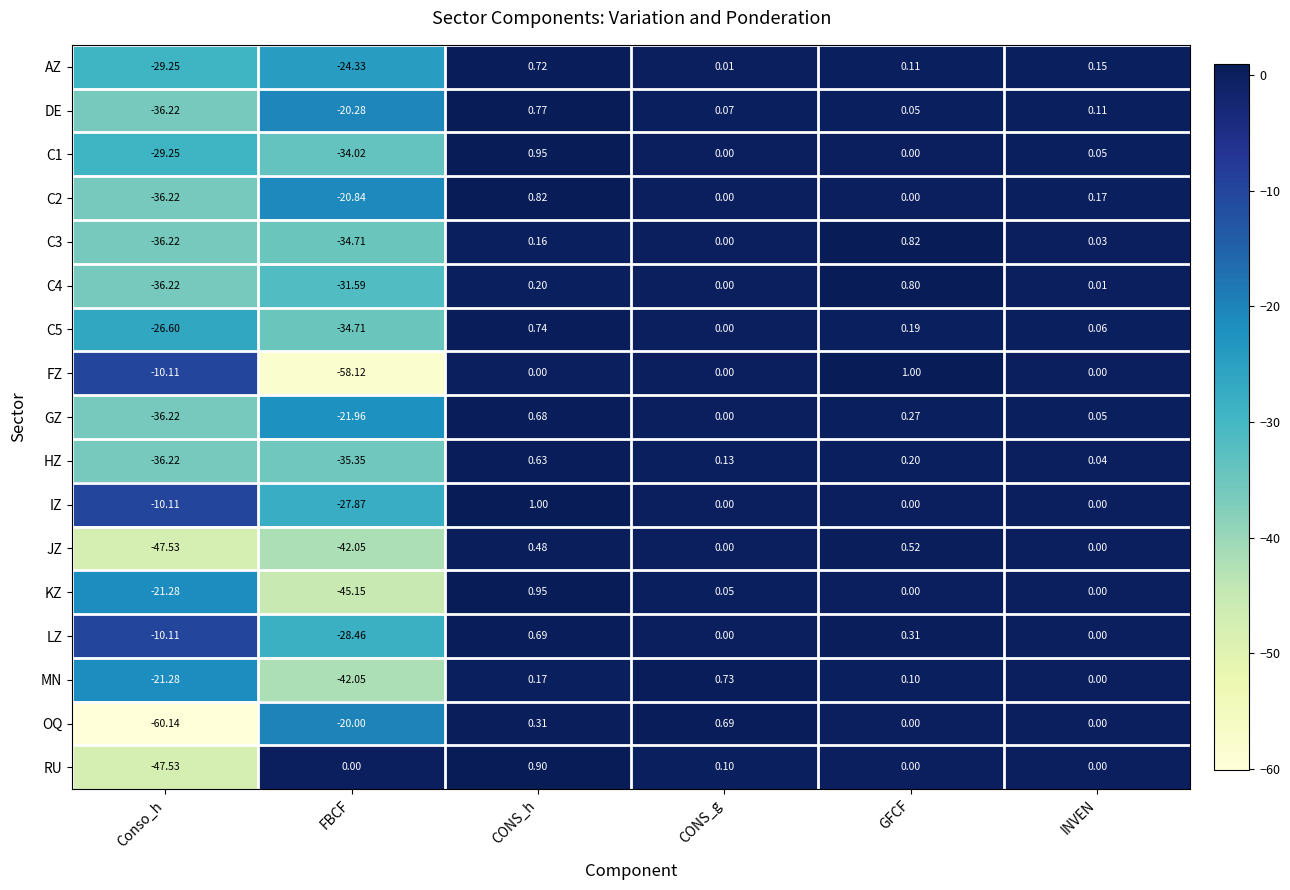

Count the number of categories in the chart.

6